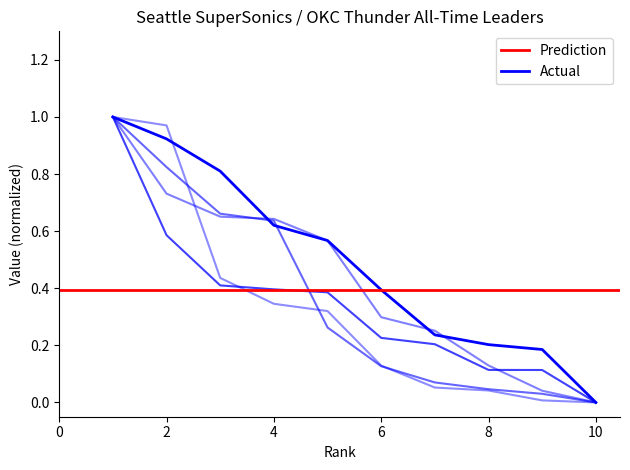

What is the highest value of the 3-Pt Field Goals series?

1.0